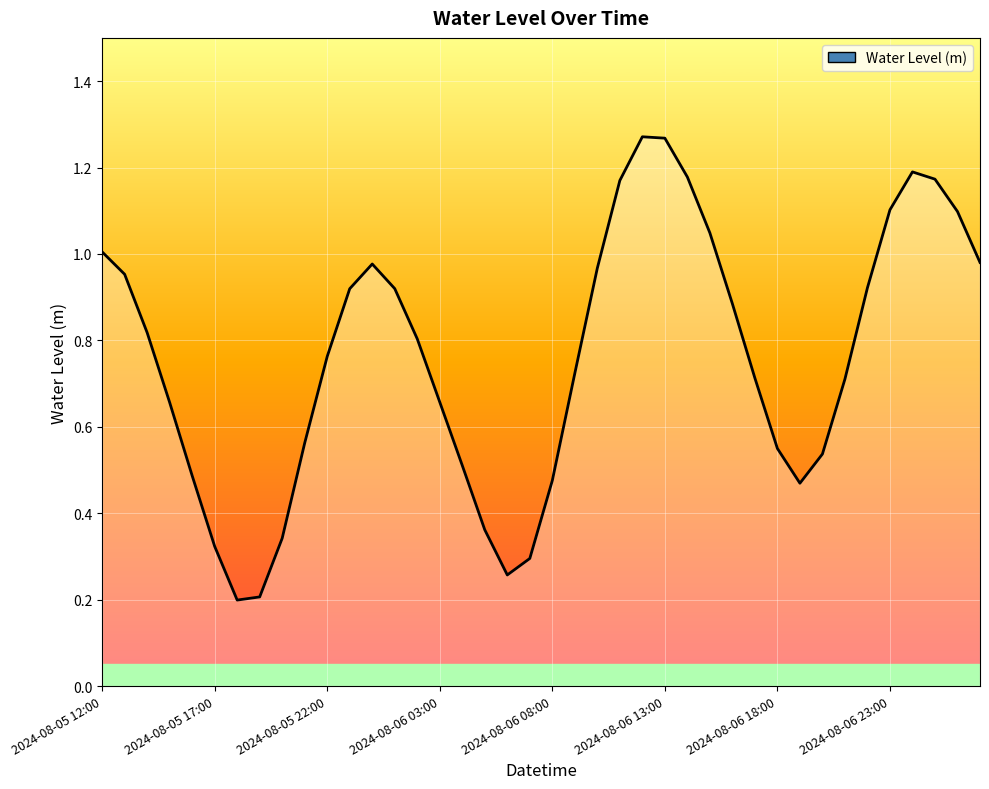

What is the minimum value shown in the chart?

0.2